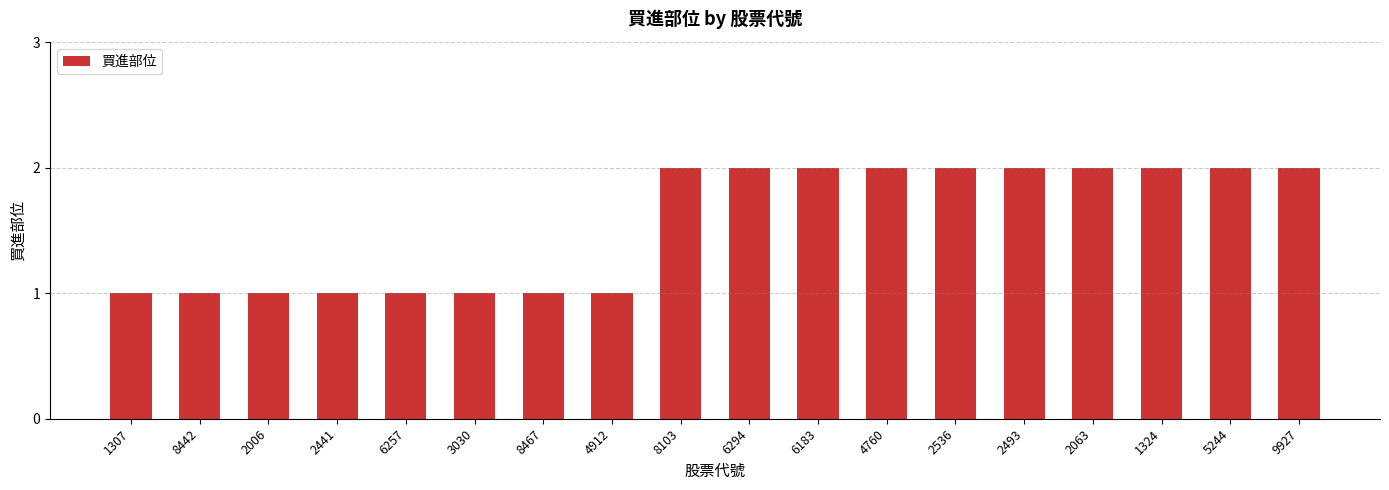

What is the average value?

2